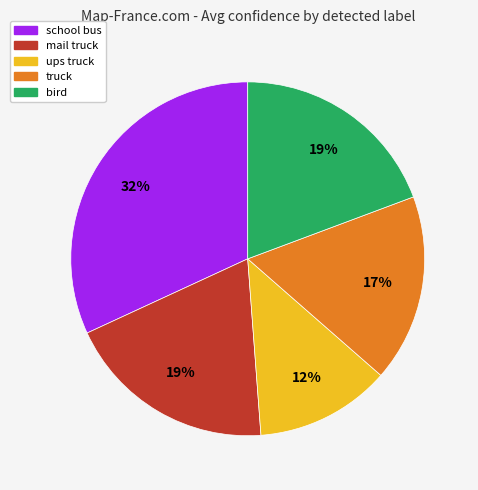

Which has a higher value, mail truck or ups truck?

mail truck